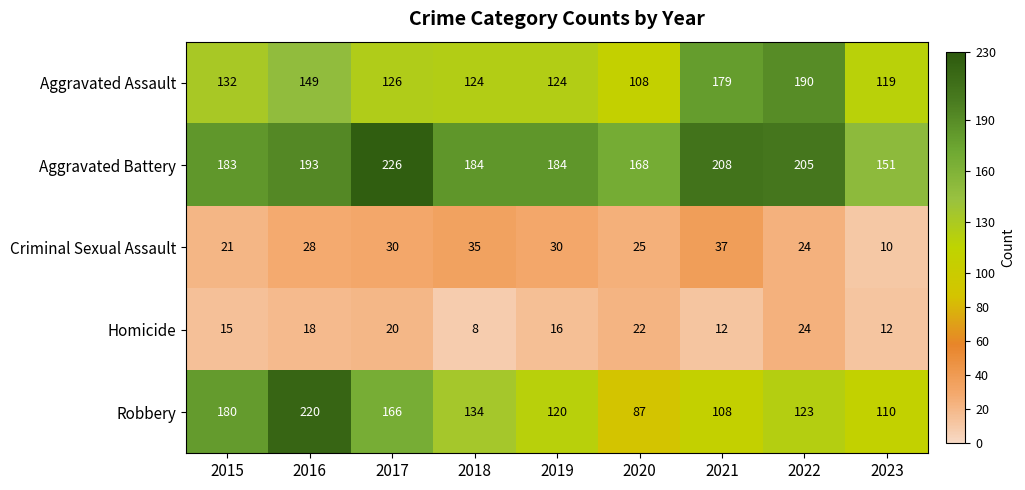

True or false: Robbery has a value of 123 at 2022.

True